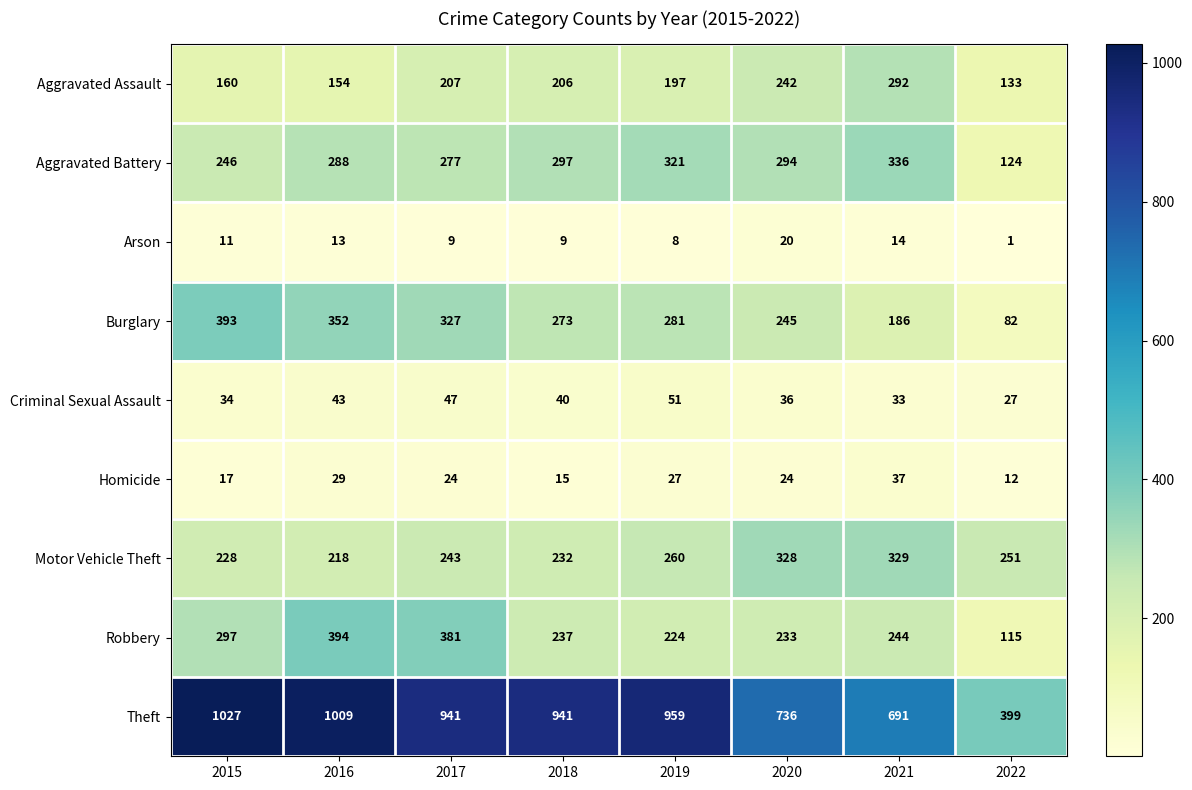

Between 2015 and 2019, which series saw the biggest shift?

Burglary